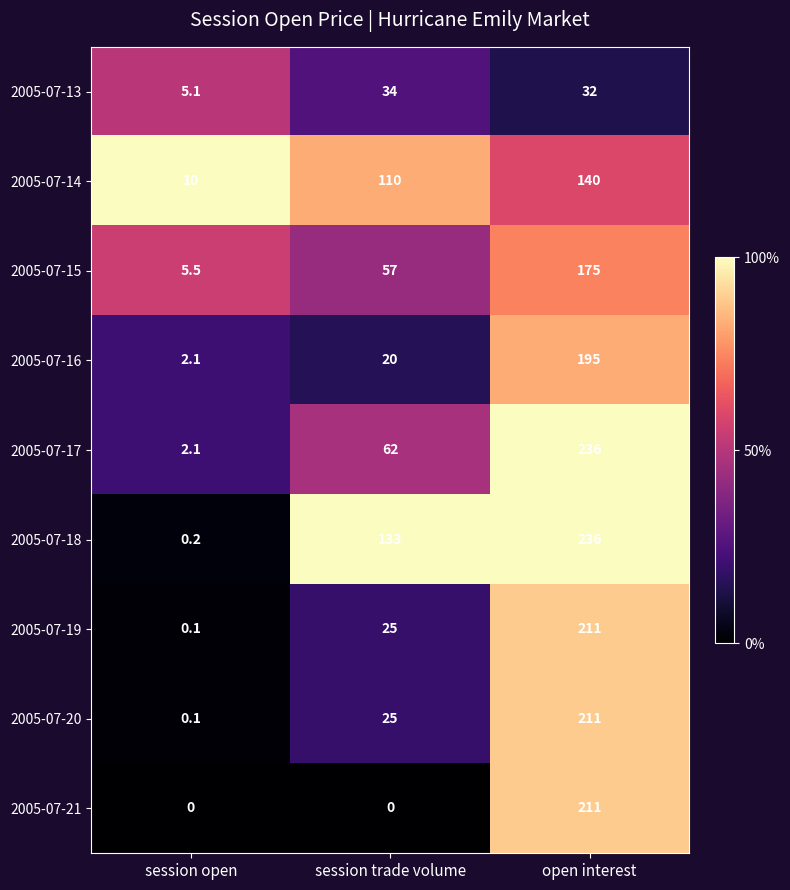

Count the number of categories in the chart.

3